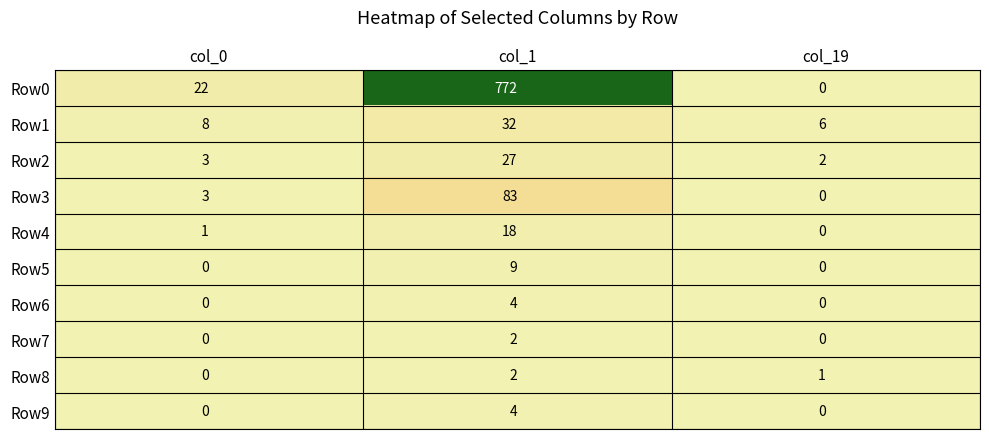

Reading left to right, what are all the values shown in this chart?

Row0: 22	772	0
Row1: 8	32	6
Row2: 3	27	2
Row3: 3	83	0
Row4: 1	18	0
Row5: 0	9	0
Row6: 0	4	0
Row7: 0	2	0
Row8: 0	2	1
Row9: 0	4	0